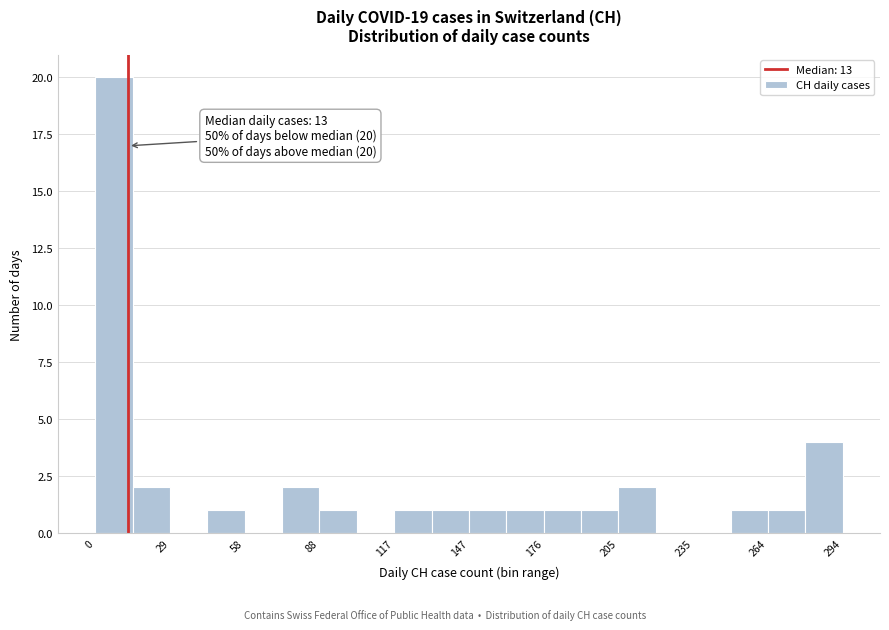

Read against the x-axis, roughly where is the centre of the tallest bar?

5